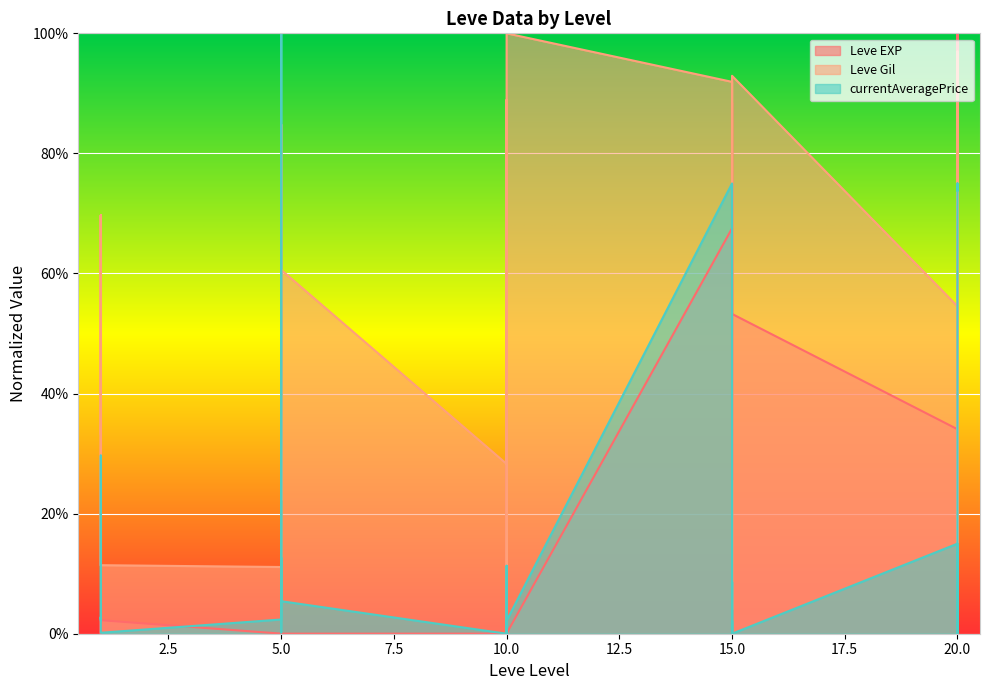

At which category is the sum across all series the highest?

15